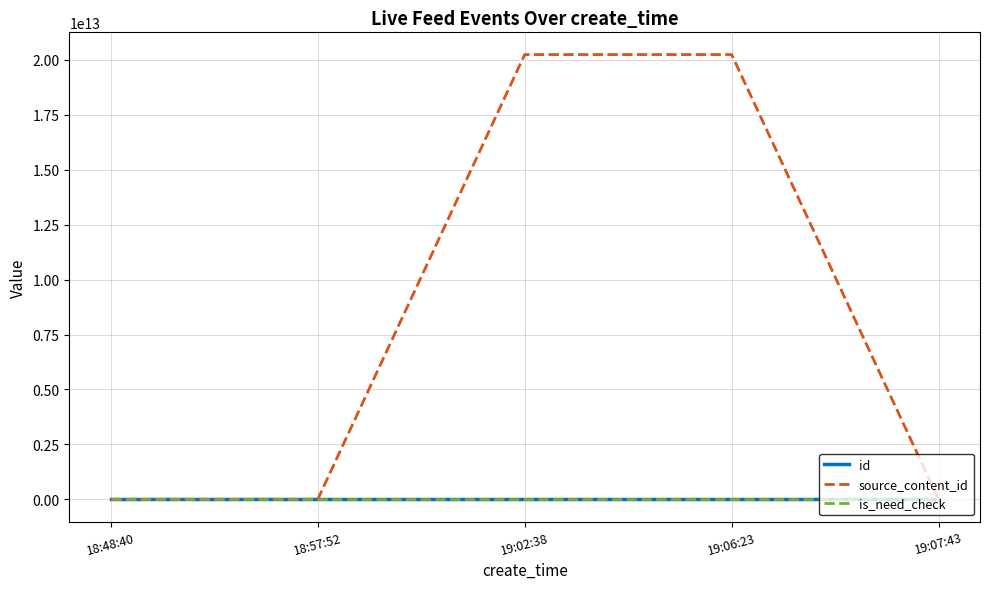

The value of source_content_id at 18:48:40 is -12452789195338. True or false?

False